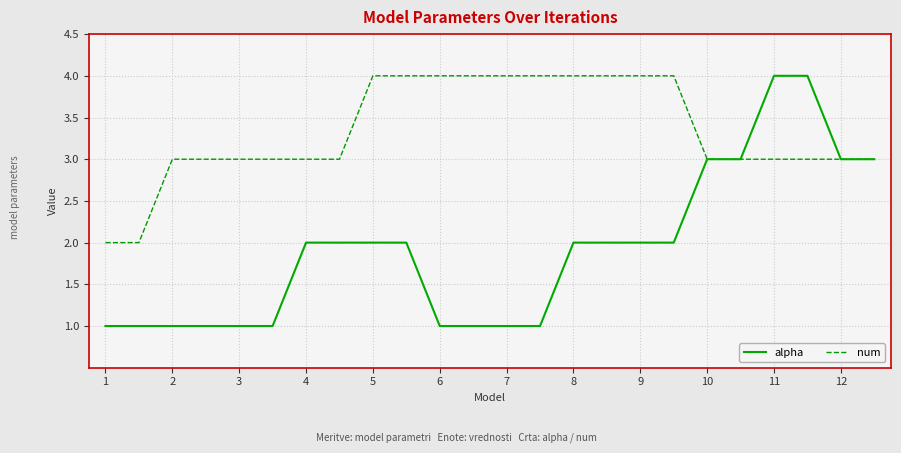

What is the difference between the second highest and second lowest values in the num series?

2